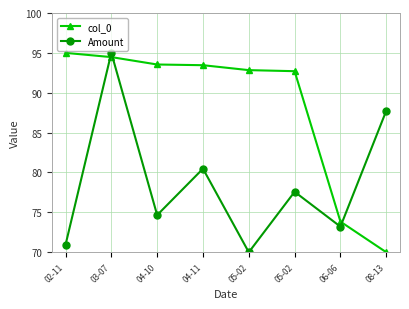

How many times do col_0 and Amount cross each other?

3